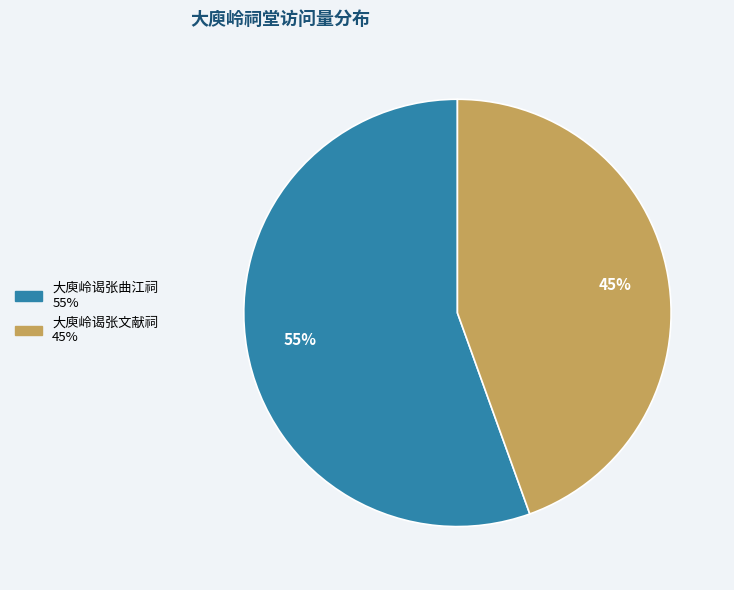

Combined, do 大庾岭谒张曲江祠 and 大庾岭谒张文献祠 account for over 50%?

Yes